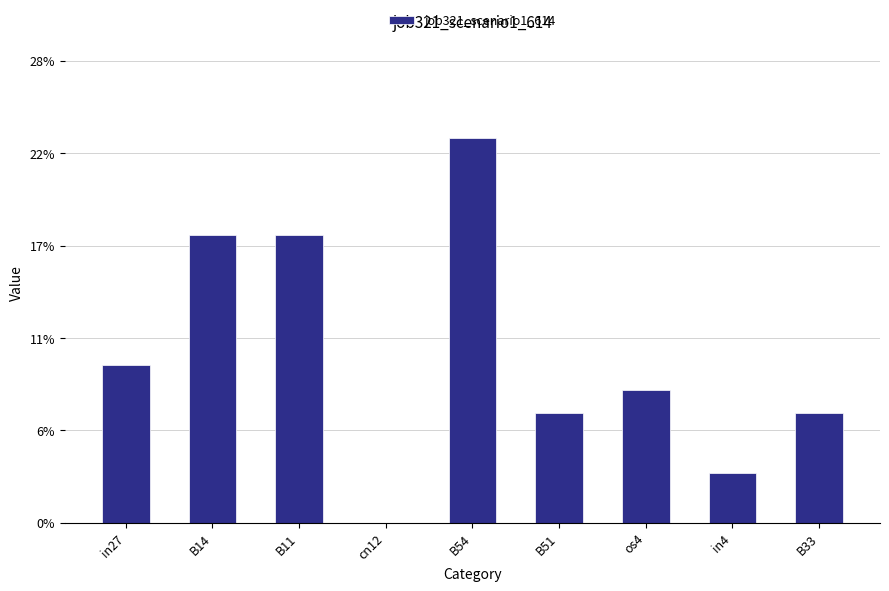

Reading left to right, transcribe all the data shown in this chart.

0.1	0.2	0.2	0.0	0.2	0.1	0.1	0.0	0.1